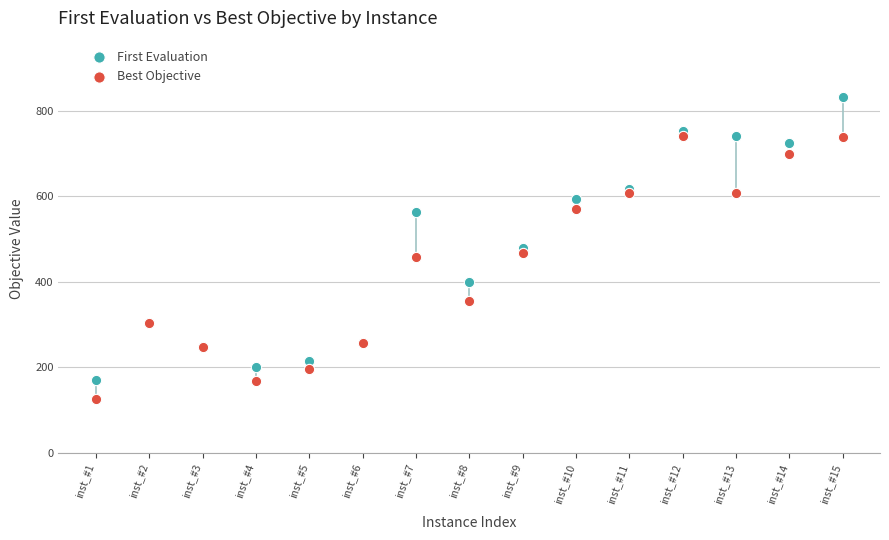

In the First Evaluation series, what Y value is closest to 501?

479.0